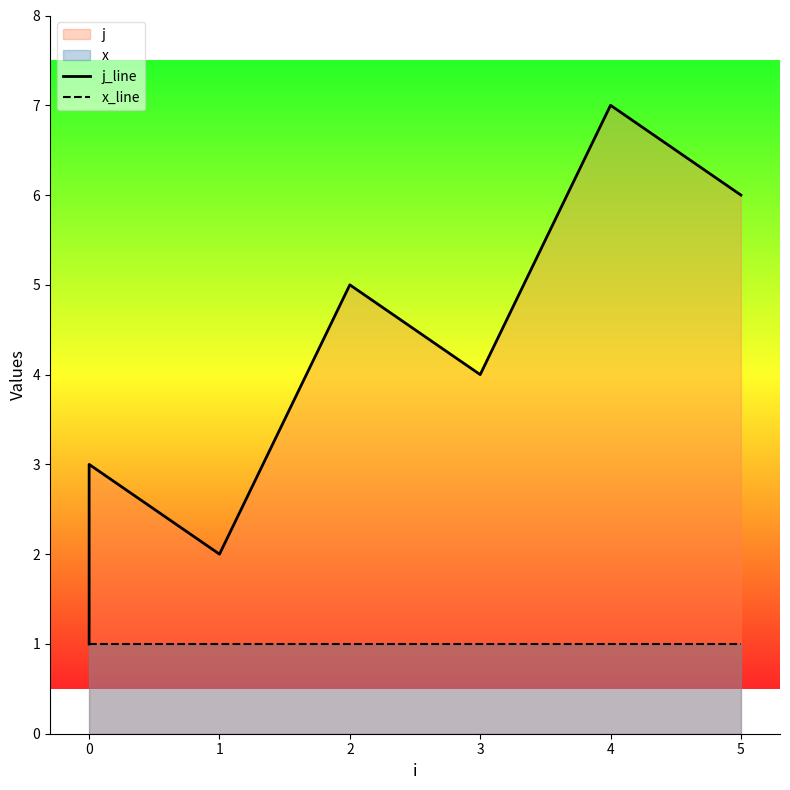

What is the average value of the x_line series?

1